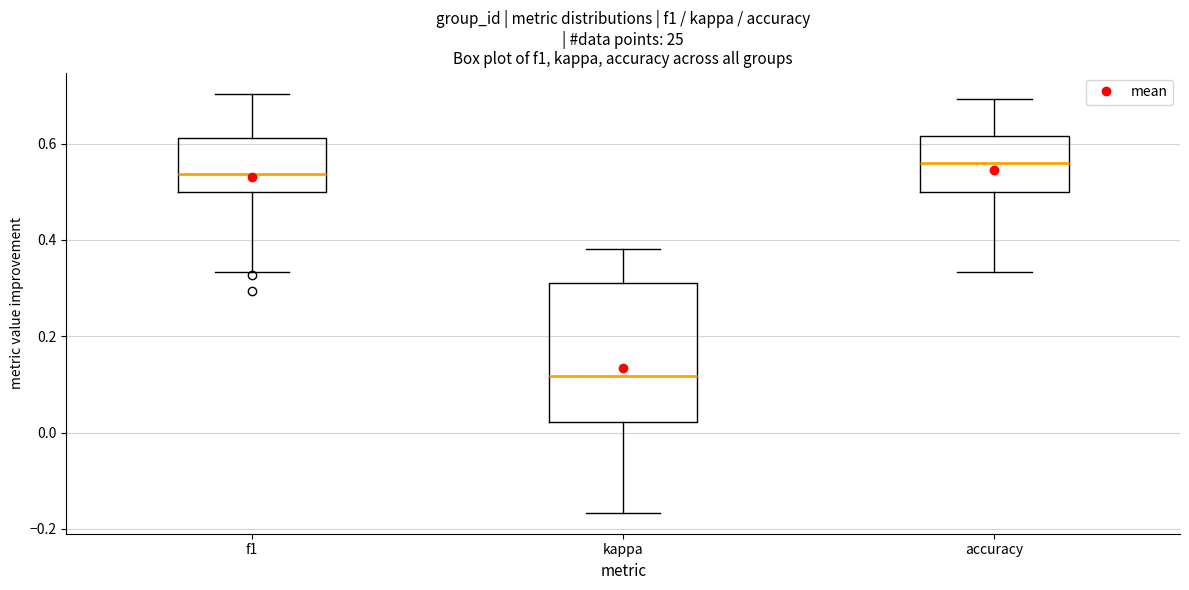

Comparing the boxes themselves (not the whiskers), which one is the tallest?

kappa